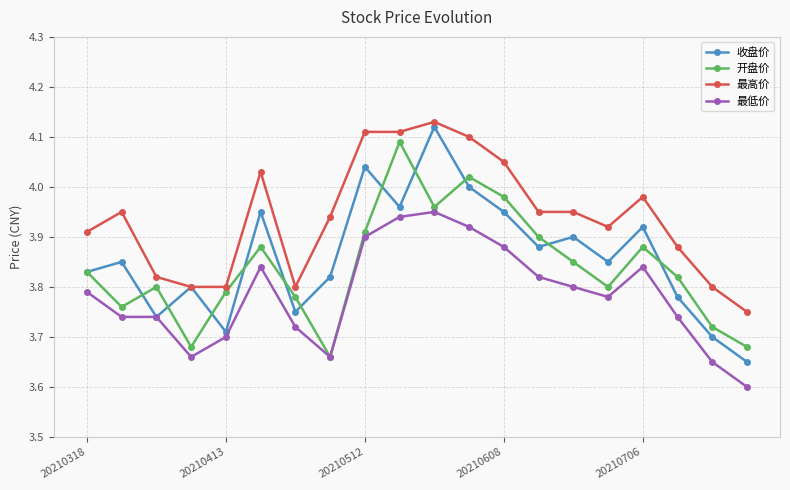

At how many categories does at least one series exceed 3?

20